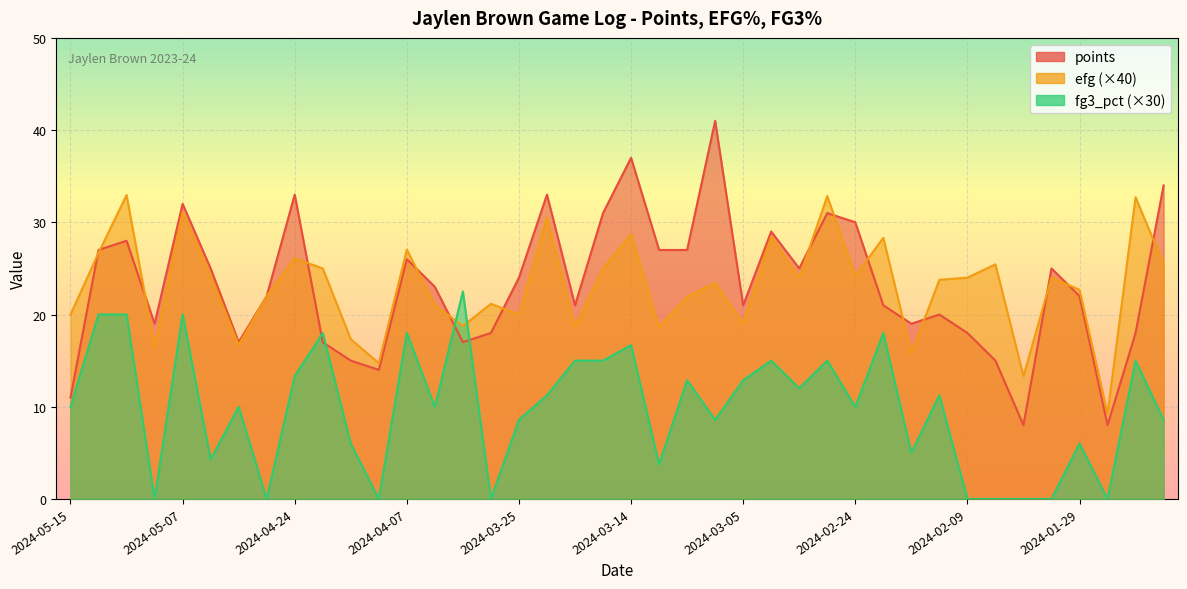

At which category does fg3_pct reach its first local valley?

2024-05-09